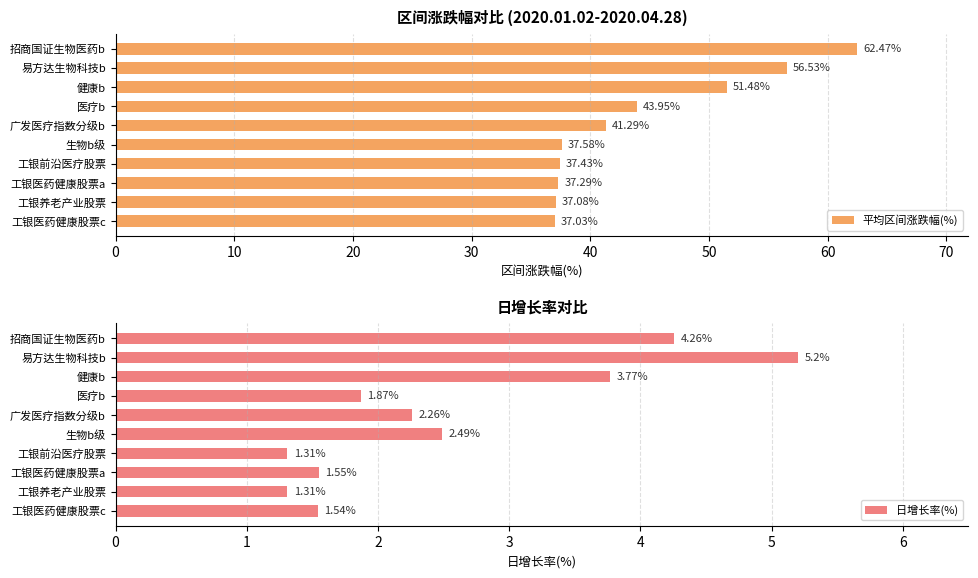

Which category has the lowest value in the 平均区间涨跌幅(%) series?

工银医药健康股票c